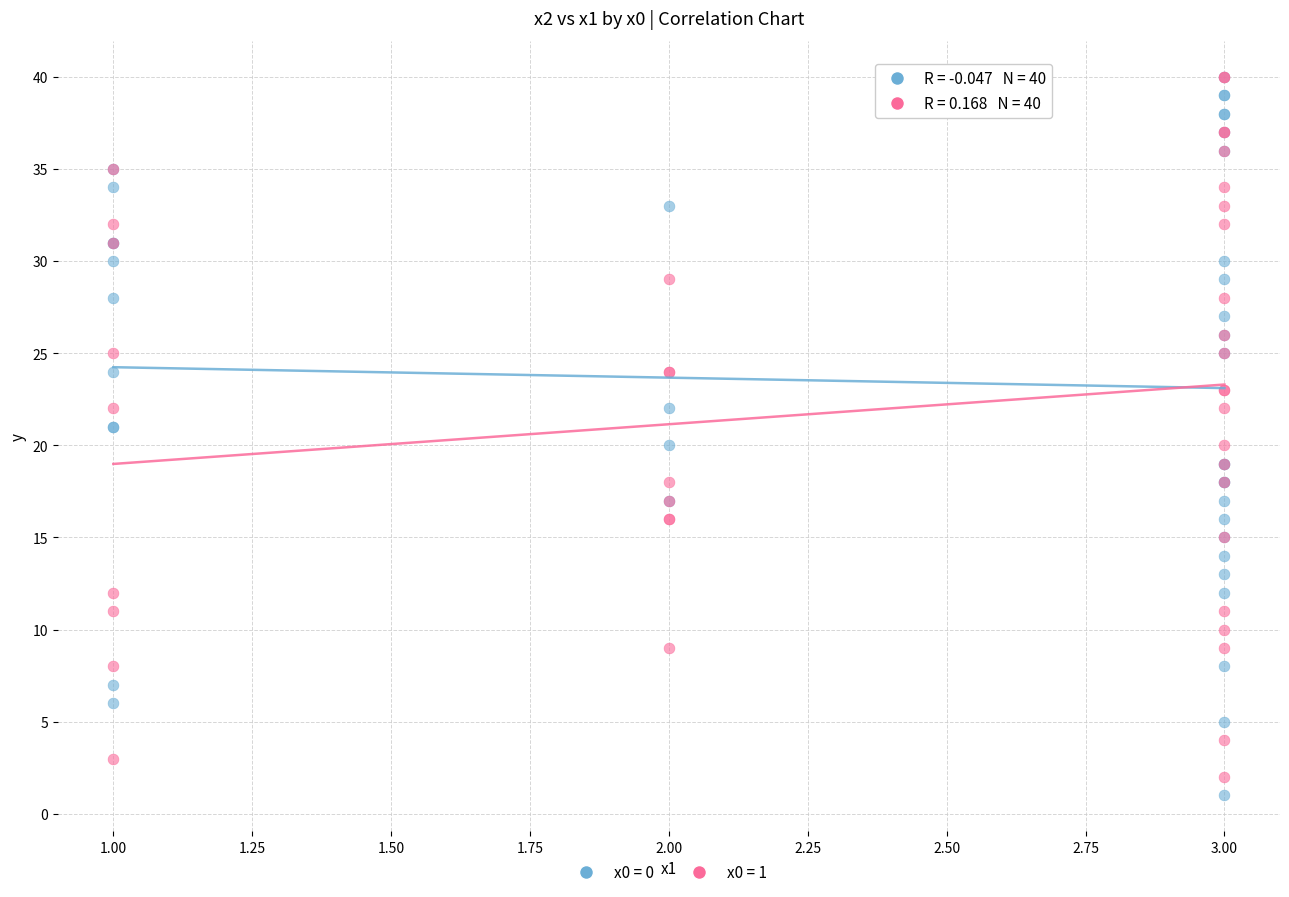

Which series has the largest Y range (max minus min)?

x0 = 0